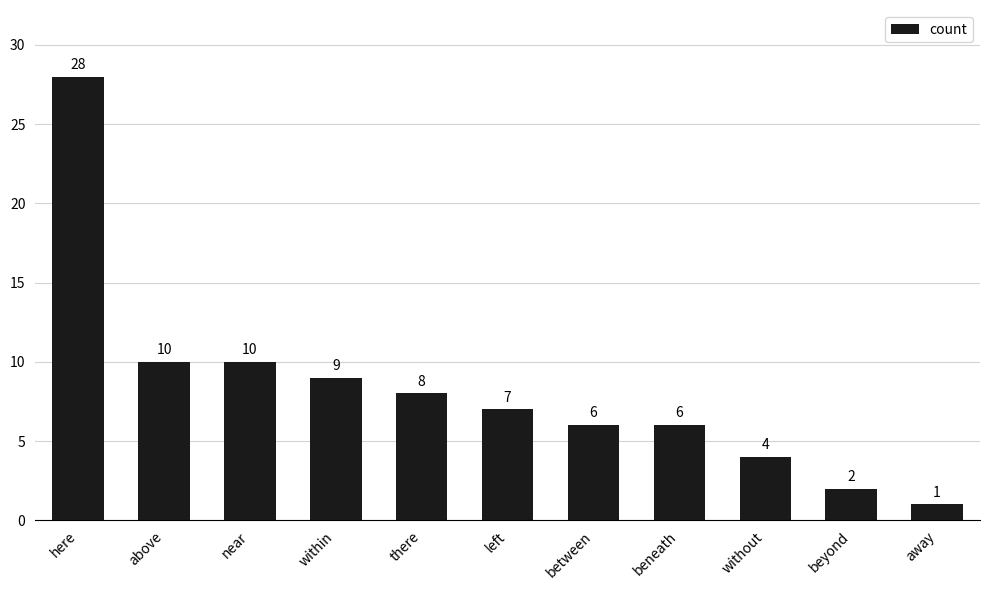

Between here and left, which is larger?

here